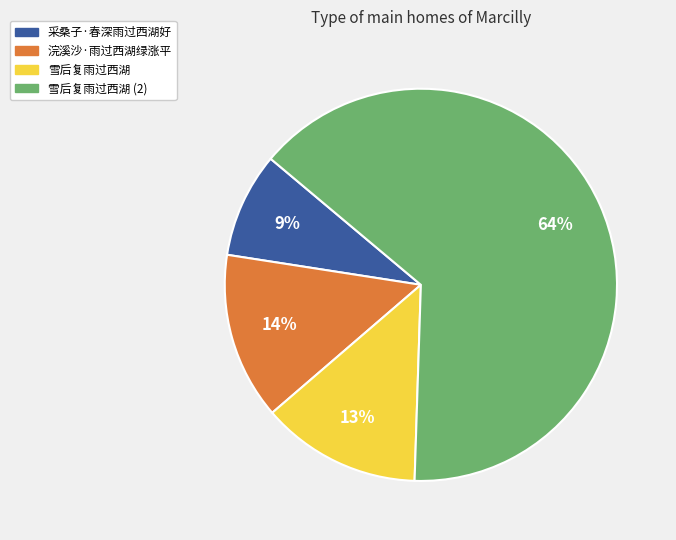

True or false: 浣溪沙·雨过西湖绿涨平 accounts for 14% of the total.

True